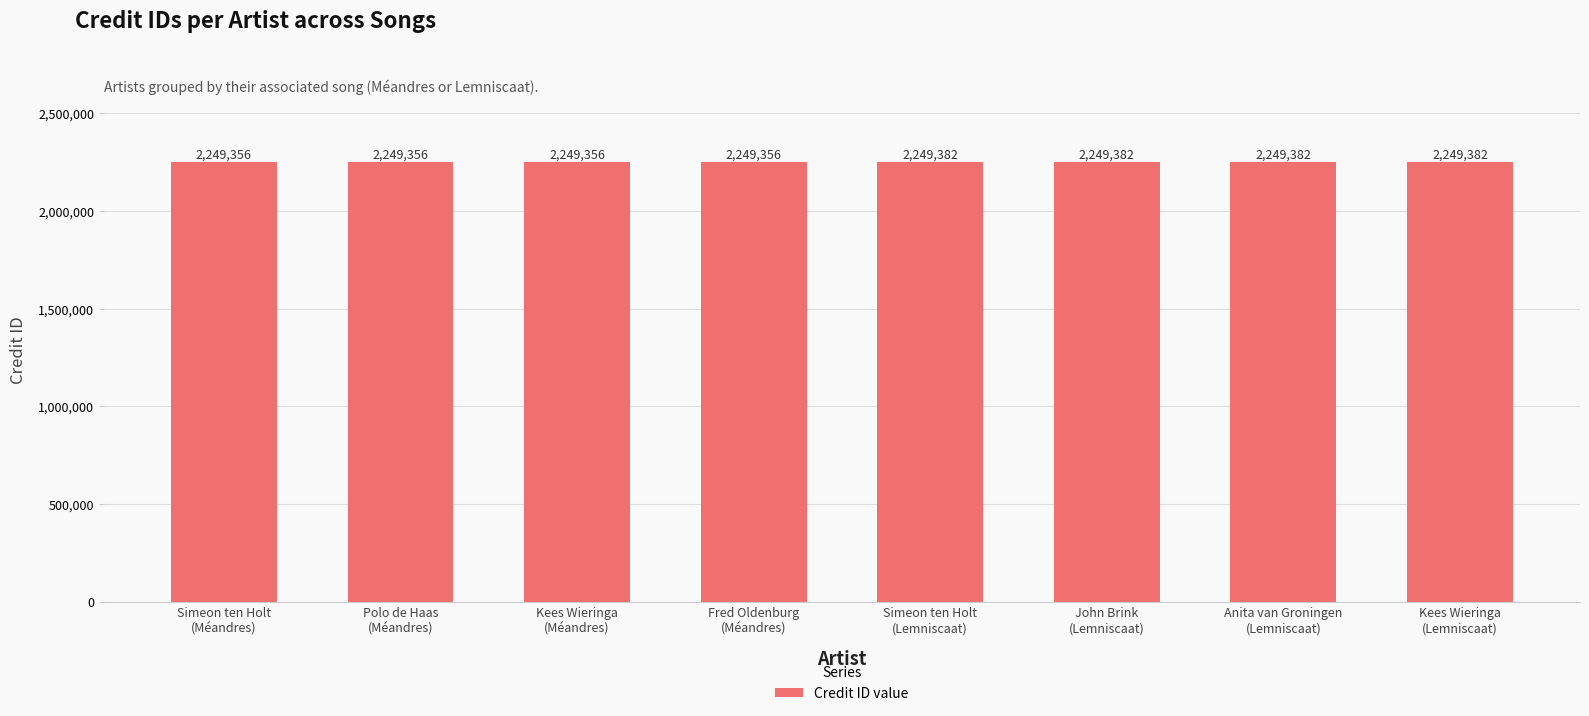

How many bars are there in total?

8